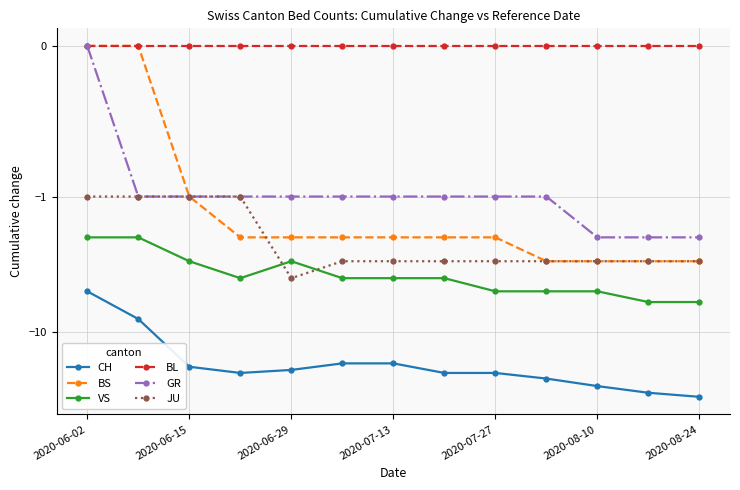

Between 7 and 11, which series saw the biggest shift?

CH